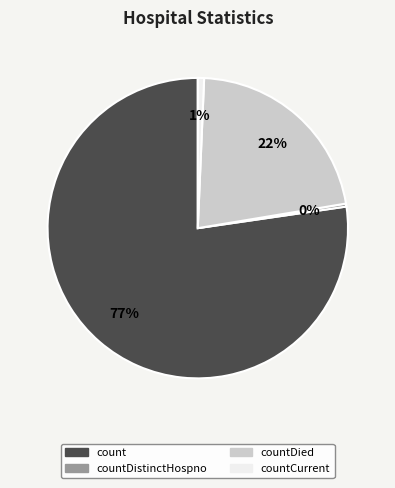

Is there a majority slice in this chart?

Yes